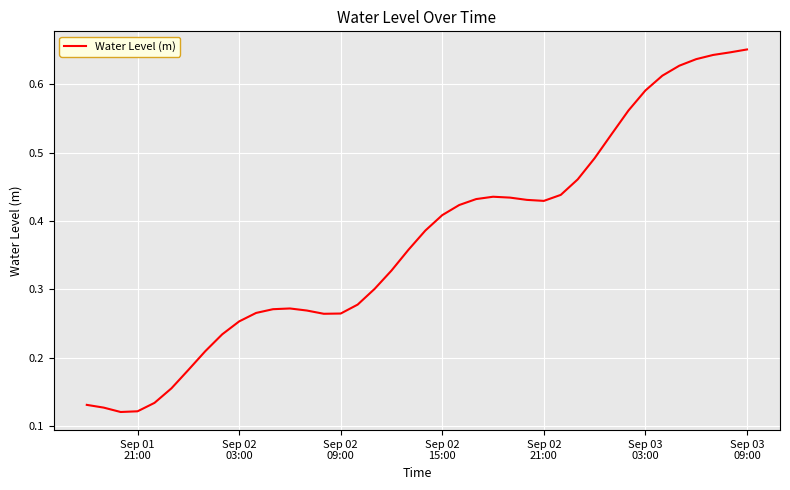

What is the average value?

0.4